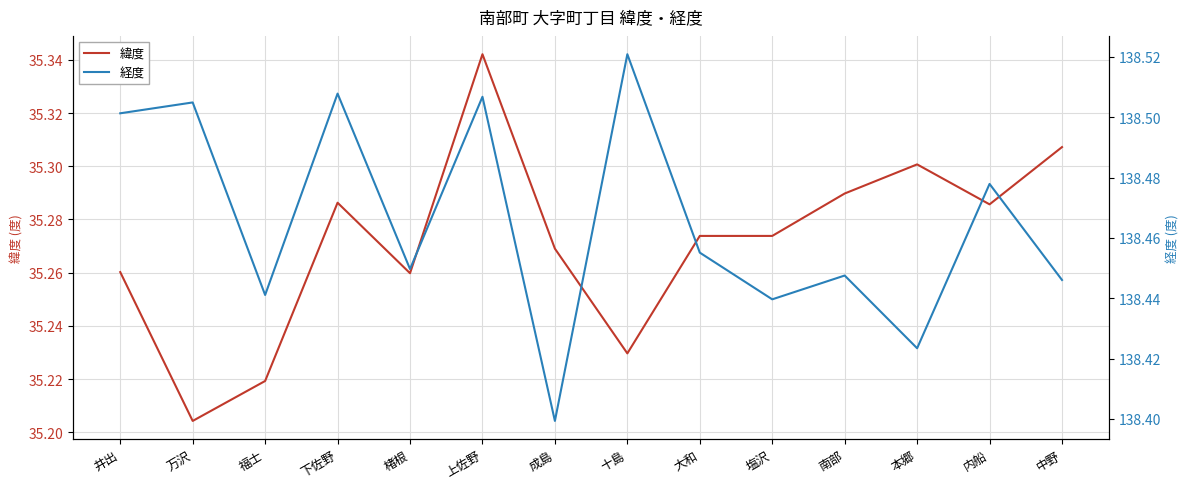

At which category is the sum across all series the highest?

上佐野